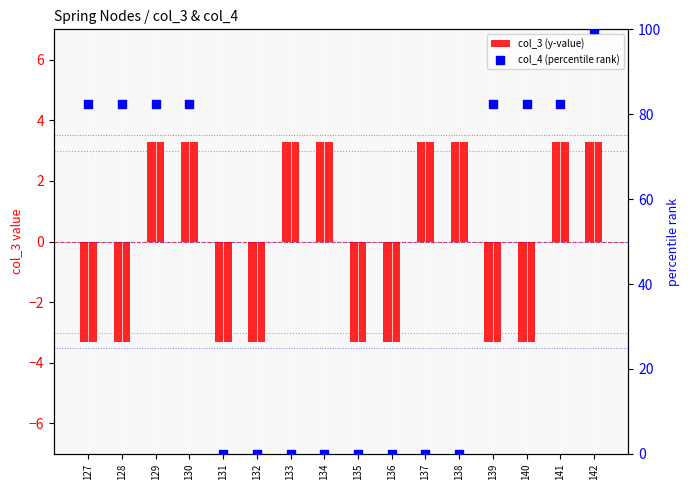

Is the value of col_4 (percentile rank) at 140 greater than the value of col_3 (y-value) at 137?

Yes